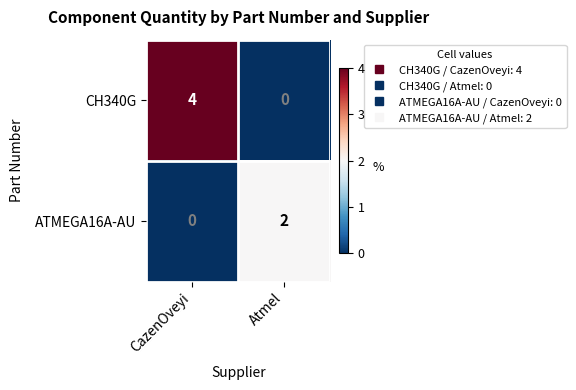

How many distinct data groups are displayed?

2